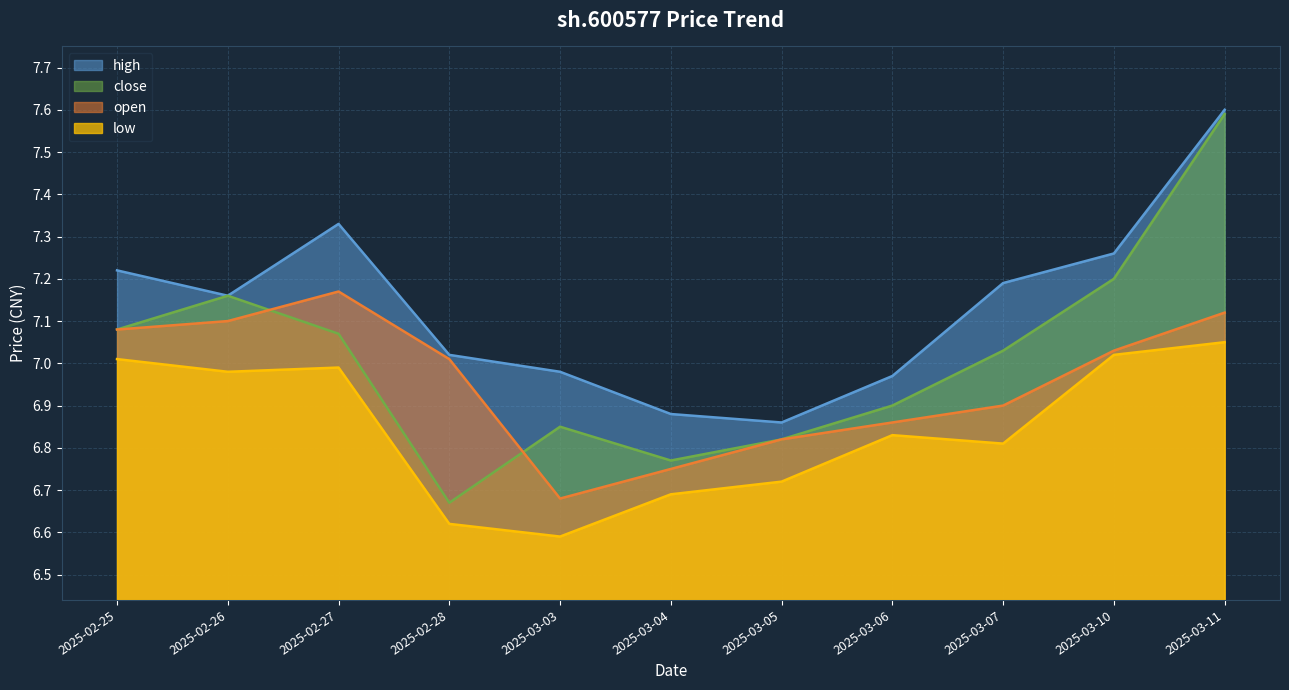

True or false: close and high cross at least once.

False